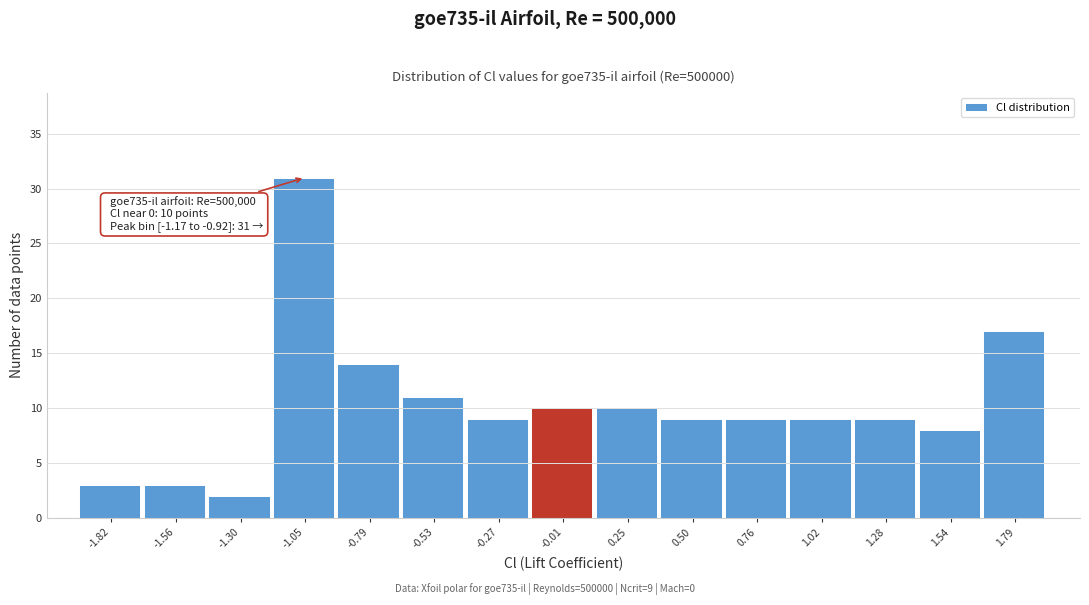

Which range on the x-axis has the tallest bar?

-1.15 to -0.90